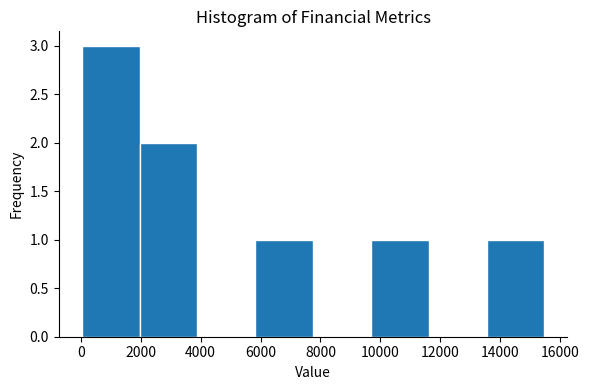

What is the height of the bar covering 13600 to 15400 on the x-axis? Neither the bar edges nor the heights are printed on the chart, so give them approximately, as read against the axes.

1